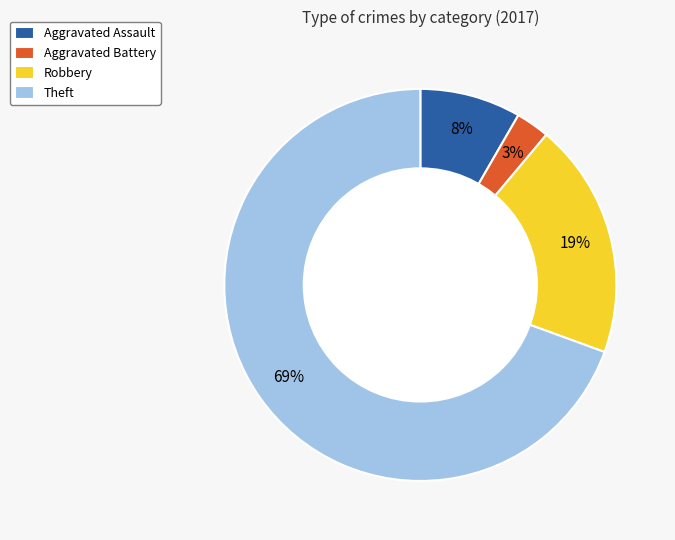

To the nearest percent, what portion does Robbery represent?

19%